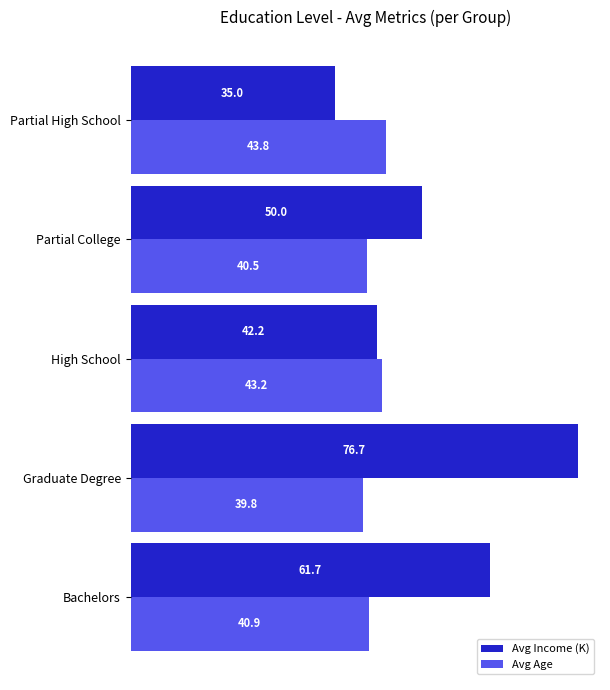

List the series in order of their overall mean, highest first.

Avg Income (K), Avg Age